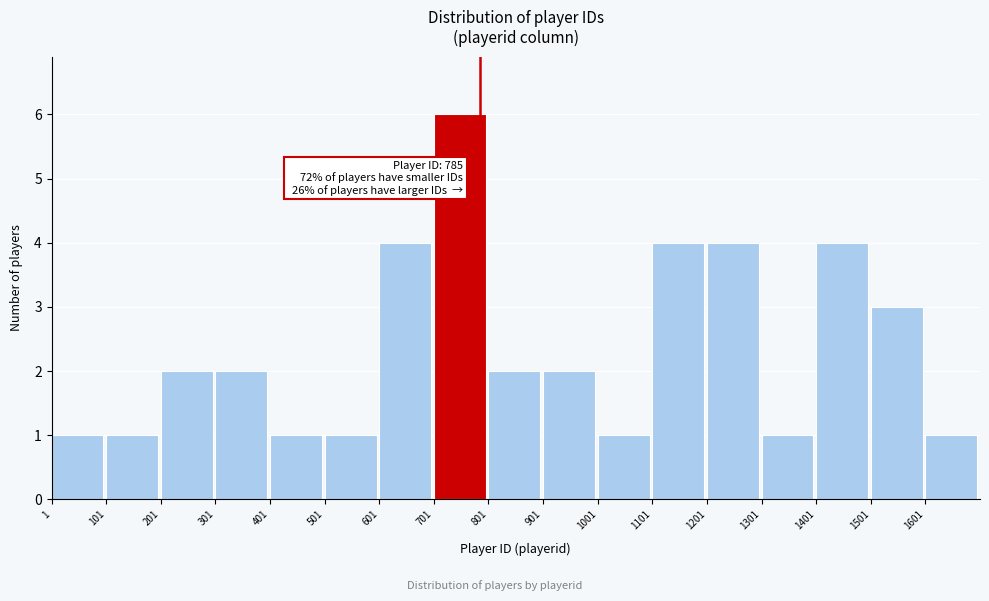

Which range on the x-axis has the tallest bar?

701 to 801